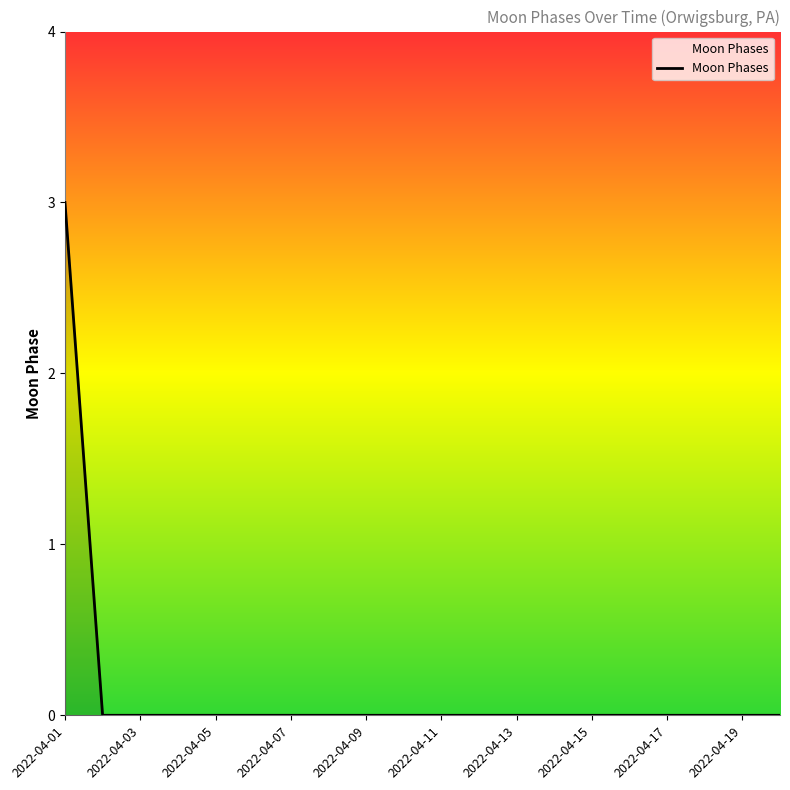

What is the sum of all values?

3